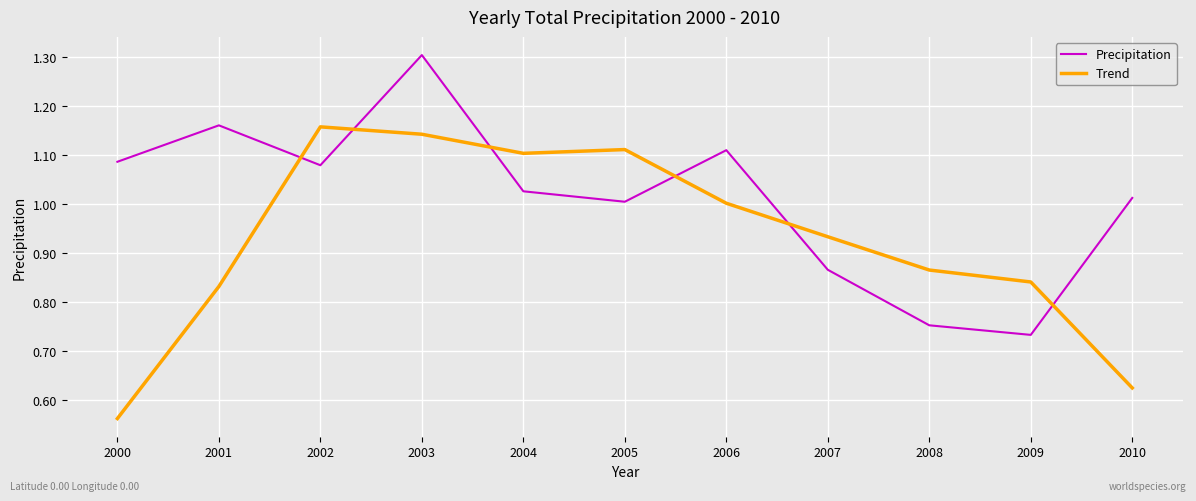

List the series in order of their overall mean, lowest first.

Trend, Precipitation